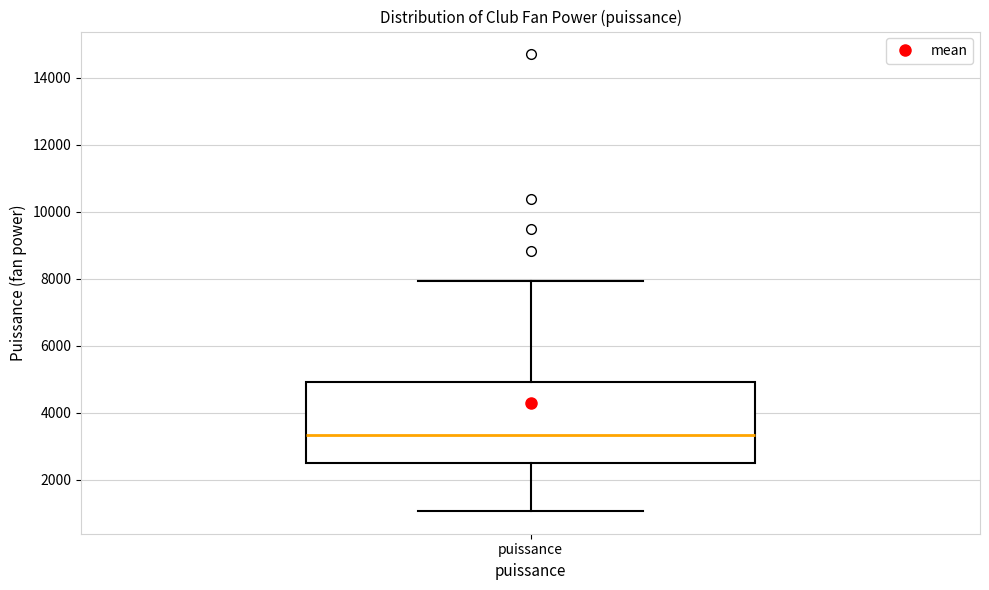

Transcribe this box plot: give where the median line is, the range the box spans, and where the two whiskers end, as read against the y-axis. The values are not printed on the chart, so give them approximately, as read against the axis.

median 3400, box 2600 to 5000, whiskers 1000 to 8000